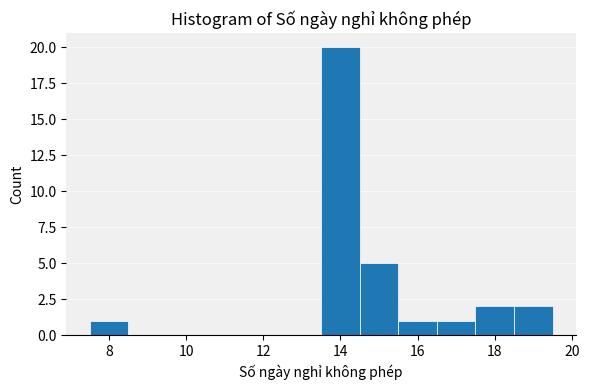

Reading left to right, list every bar in this chart as the range it spans on the x-axis followed by its height. Neither the bar edges nor the heights are printed on the chart, so give them approximately, as read against the axes.

7.5 to 8.5: 1
8.5 to 9.5: 0
9.5 to 10.5: 0
10.5 to 11.5: 0
11.5 to 12.5: 0
12.5 to 13.5: 0
13.5 to 14.5: 20
14.5 to 15.5: 5
15.5 to 16.5: 1
16.5 to 17.5: 1
17.5 to 18.5: 2
18.5 to 19.5: 2